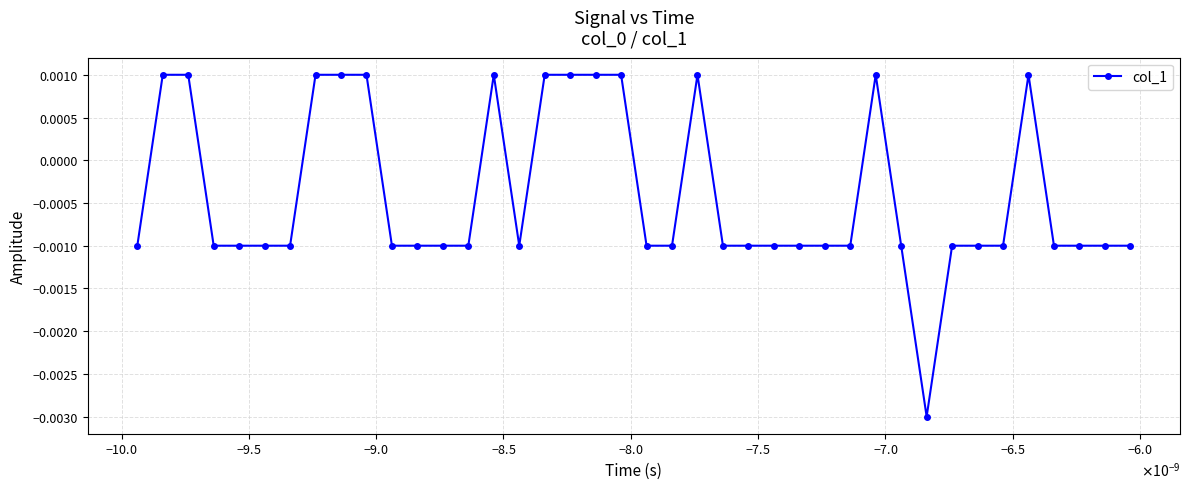

True or false: there are more than 2 points higher than both neighbors.

True